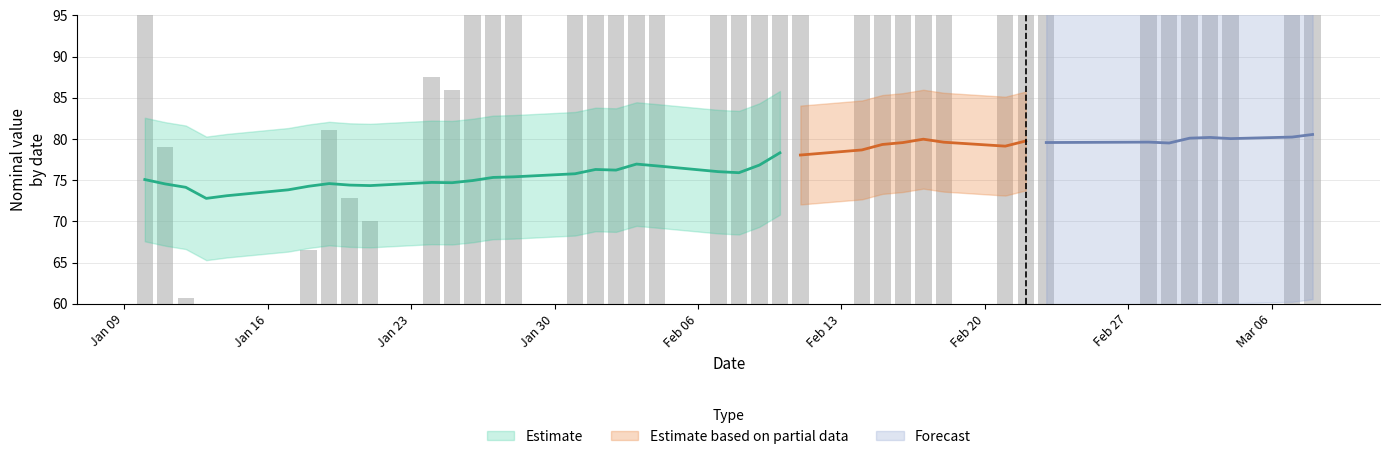

Reading right to left, what are all the values shown in this chart?

350.0	335.8	327.3	333.8	329.8	303.3	308.2	305.9	314.3	286.1	307.6	324.1	305.6	295.2	265.3	237.4	249.5	182.4	140.6	146.3	177.9	187.9	154.9	158.3	134.8	118.0	114.8	97.7	85.9	87.5	70.0	72.9	81.1	66.5	46.9	14.5	0.0	60.7	79.1	103.2